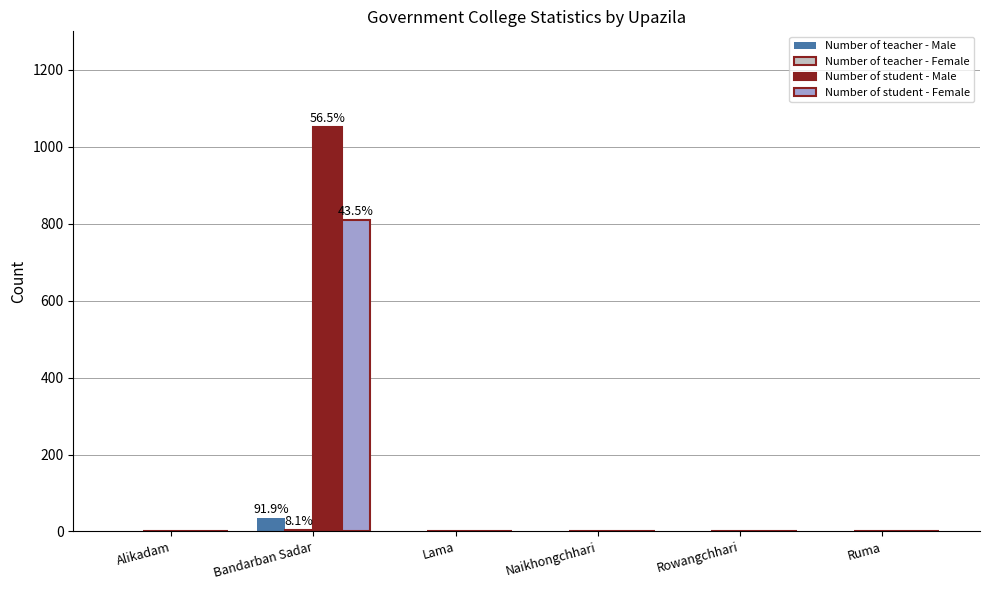

What is the maximum value shown in the chart?

1052